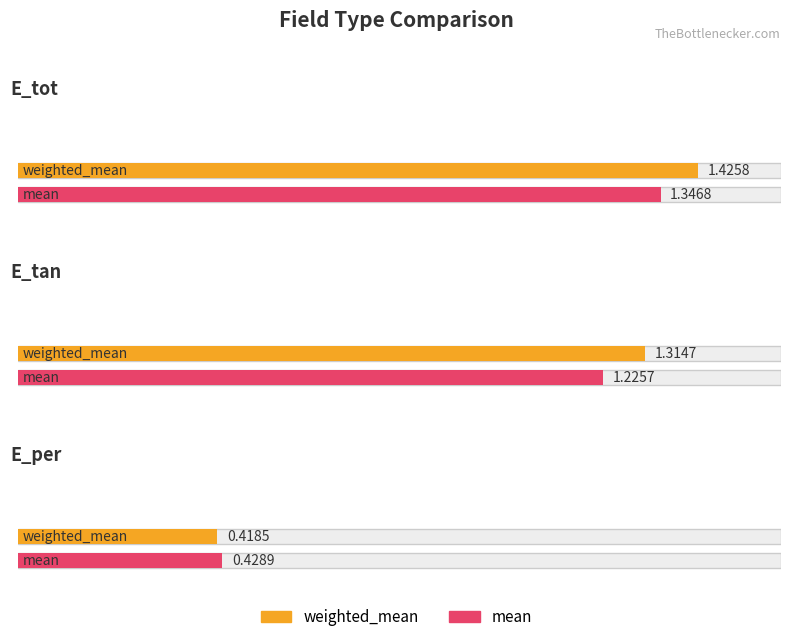

What is the value of the weighted_mean bar at the 3rd from the left?

0.4